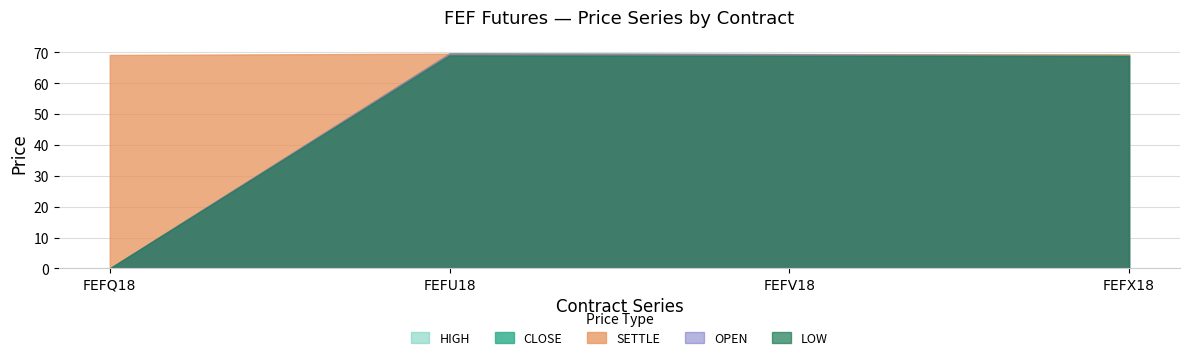

Does the chart have visible grid lines?

Yes